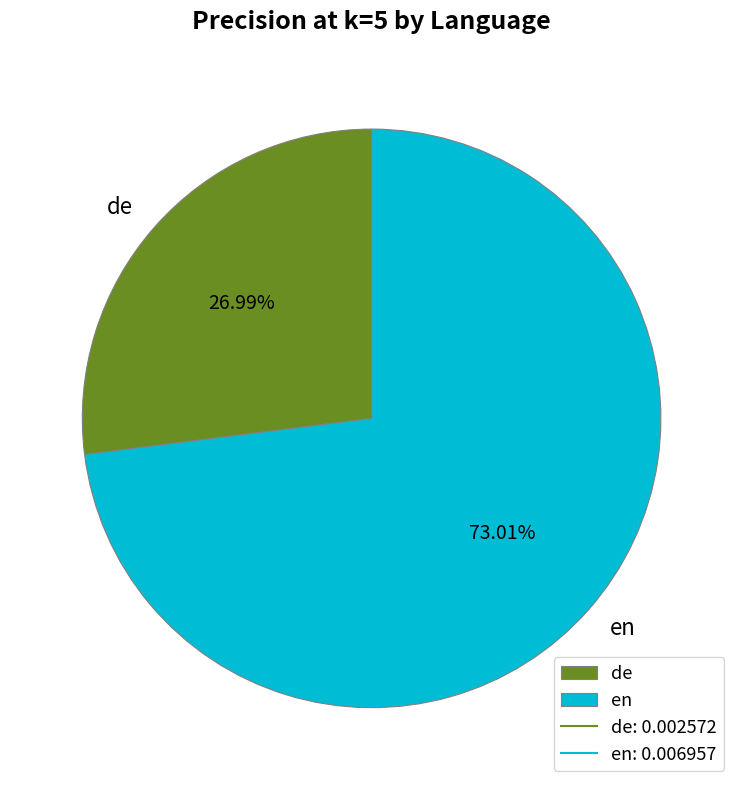

To the nearest percent, what is the difference between the en and de slice percentages?

46%